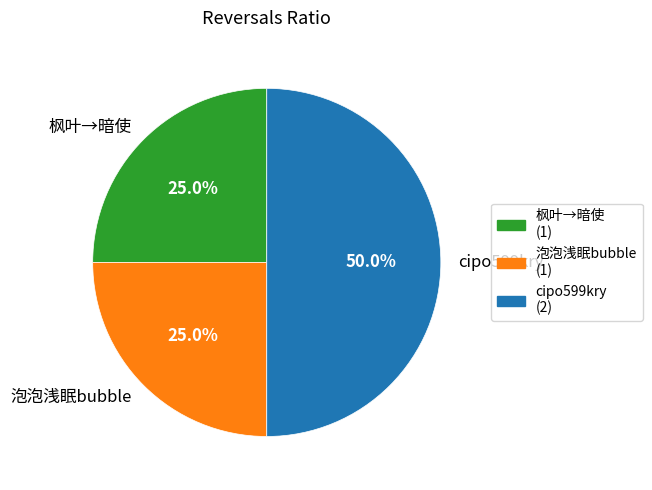

Between cipo599kry and 泡泡浅眠bubble, which is larger?

cipo599kry